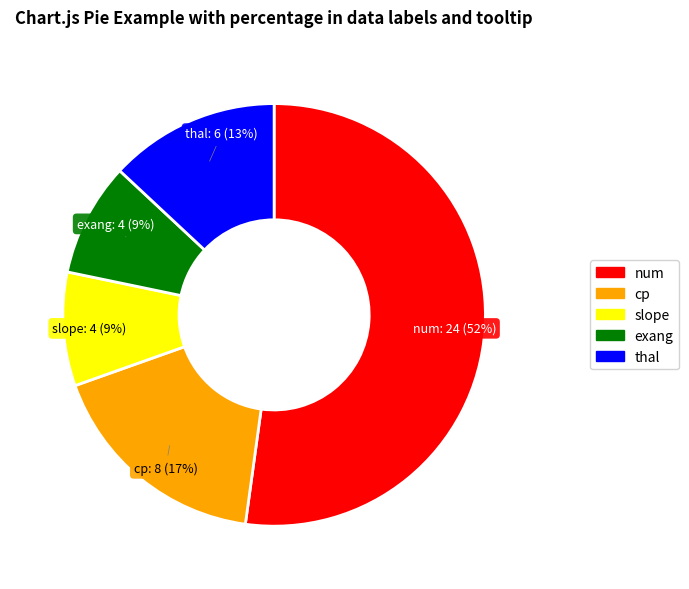

To the nearest percent, what is the difference between the largest and smallest slice percentages?

43%